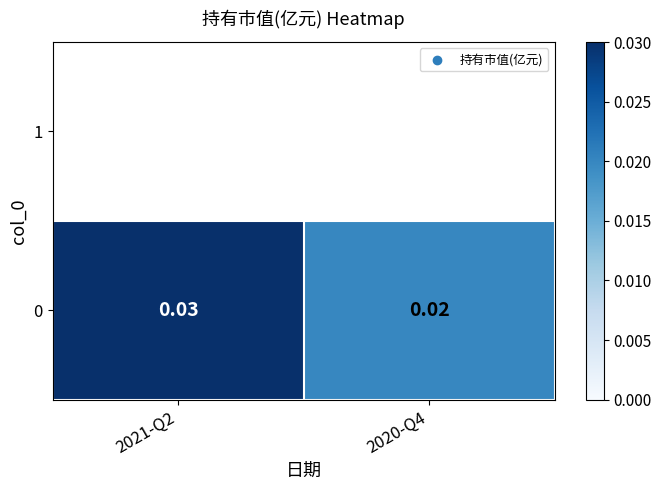

How many values are between 0 and 1?

2